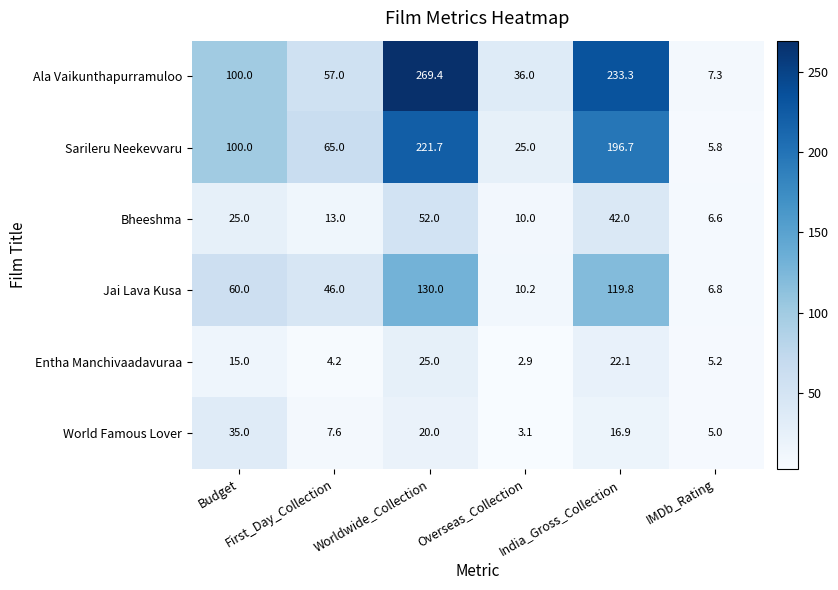

What is the greatest value displayed?

269.4